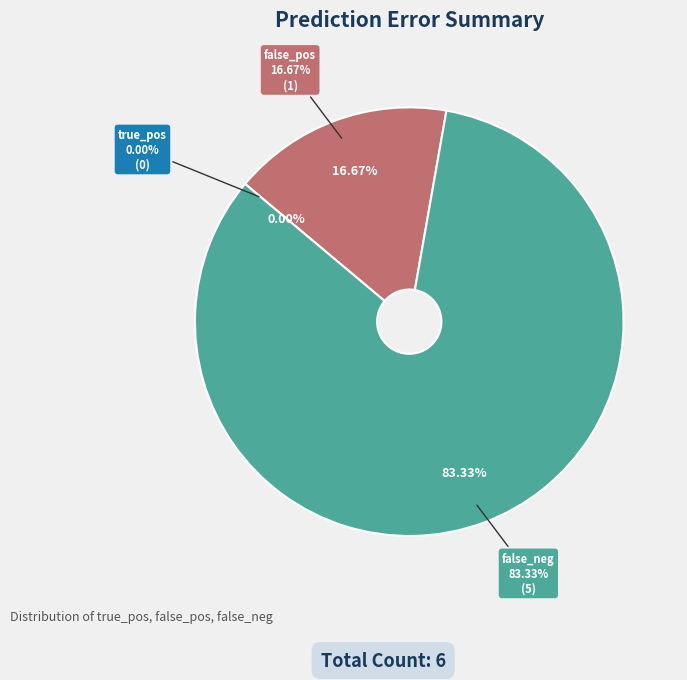

The false_neg slice represents 83% of the pie. True or false?

True